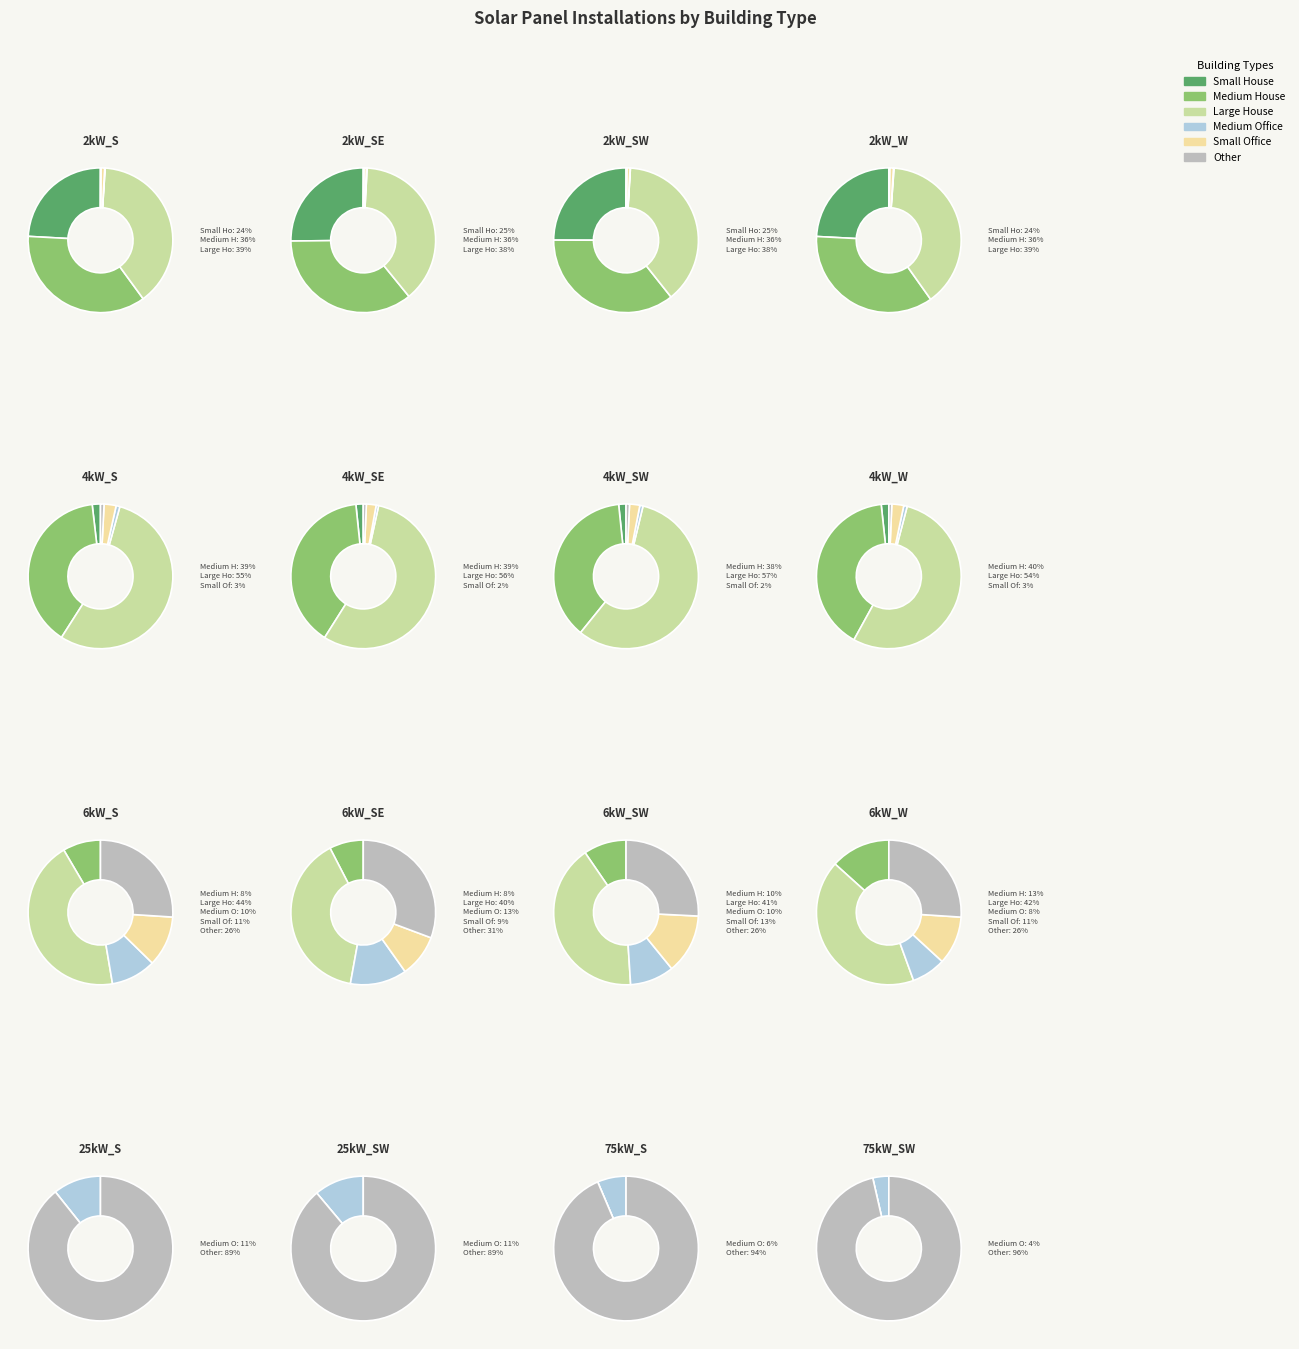

True or false: 6kW_SW accounts for 1% of the total.

False